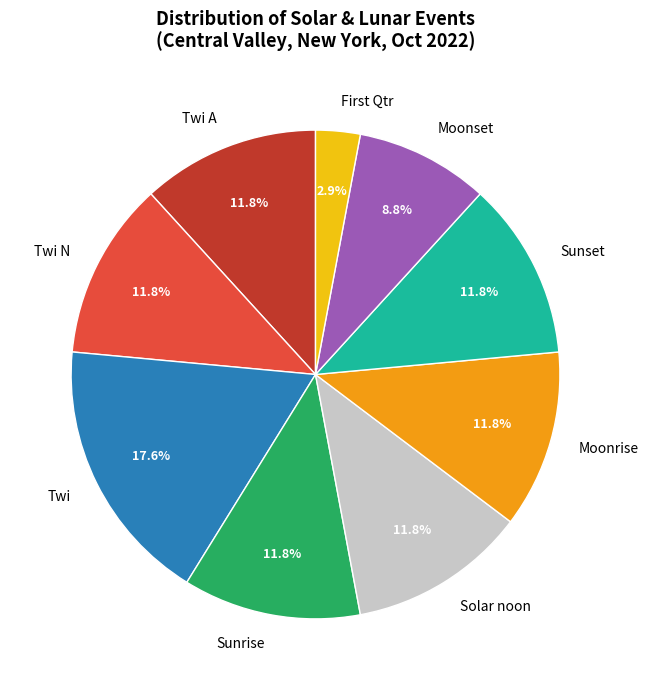

Do Twi N and Moonrise together represent more than half of the pie?

No